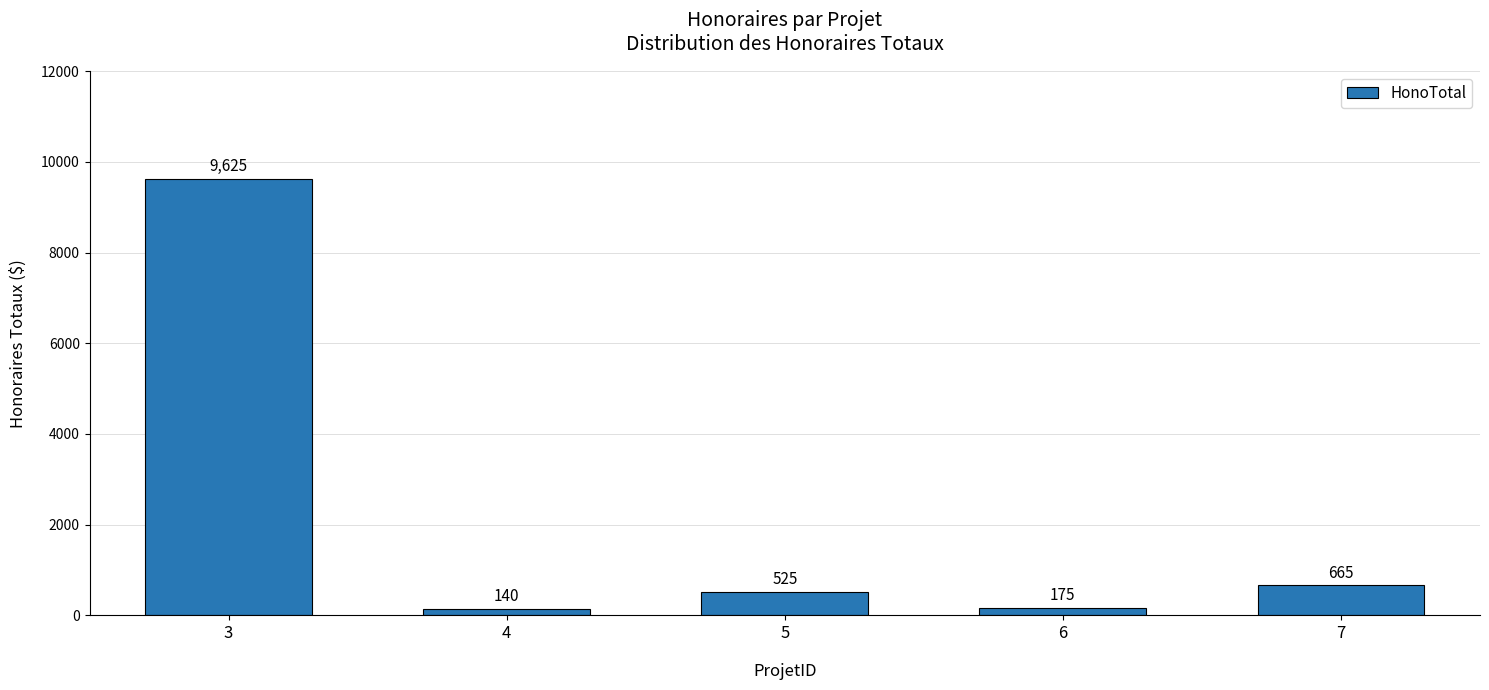

At which label is the value closest to 4882?

7